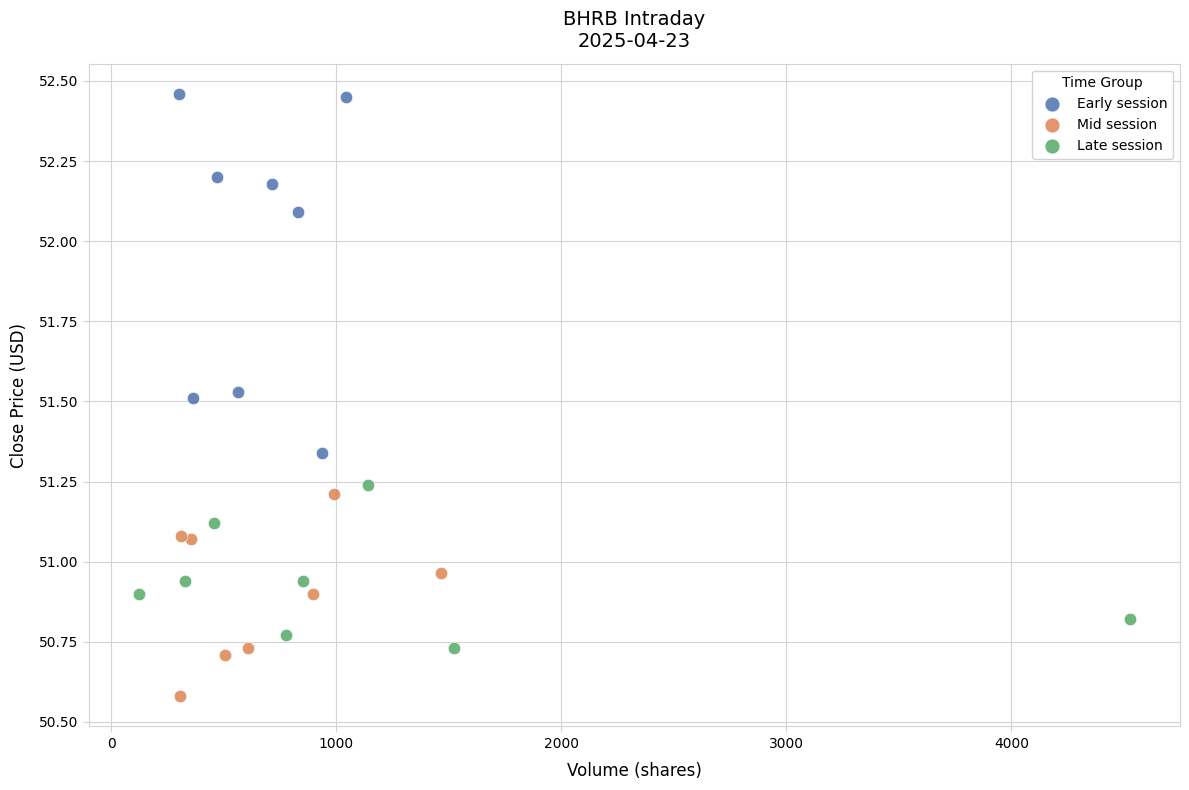

Which series contains the lowest Y value?

Mid session